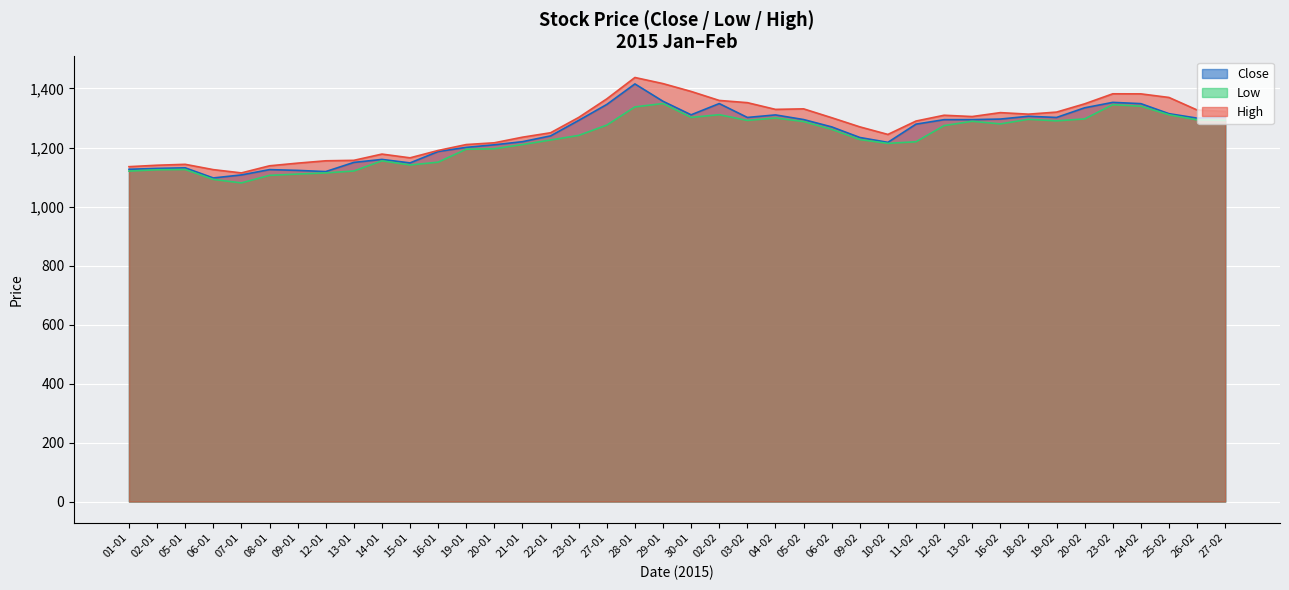

True or false: Low and Close intersect in this chart.

False